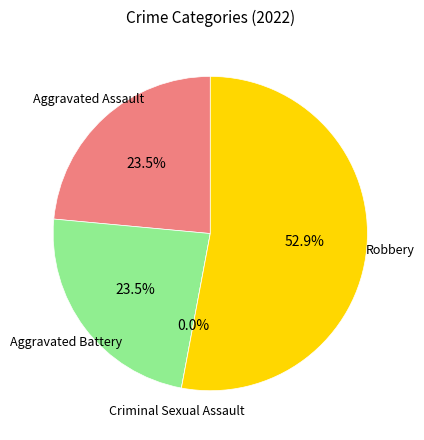

Combined, do Aggravated Assault and Criminal Sexual Assault account for over 50%?

No